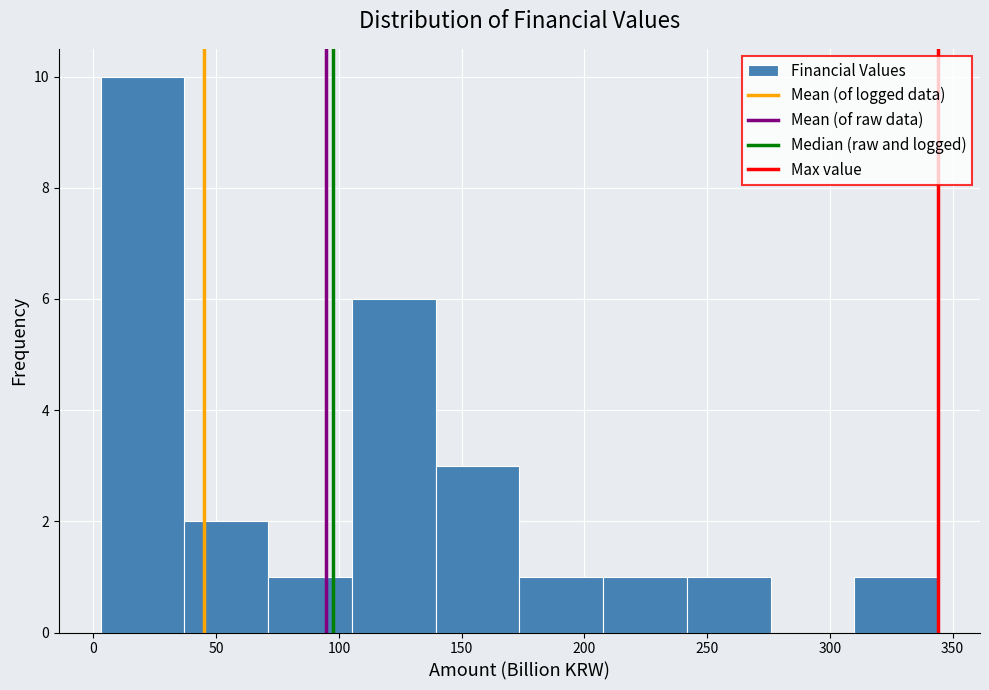

Reading left to right, transcribe this chart: for each bar, give the range it covers on the x-axis and its height. Neither the bar edges nor the heights are printed on the chart, so give them approximately, as read against the axes.

5 to 35: 10
35 to 70: 2
70 to 105: 1
105 to 140: 6
140 to 175: 3
175 to 210: 1
210 to 240: 1
240 to 275: 1
275 to 310: 0
310 to 345: 1